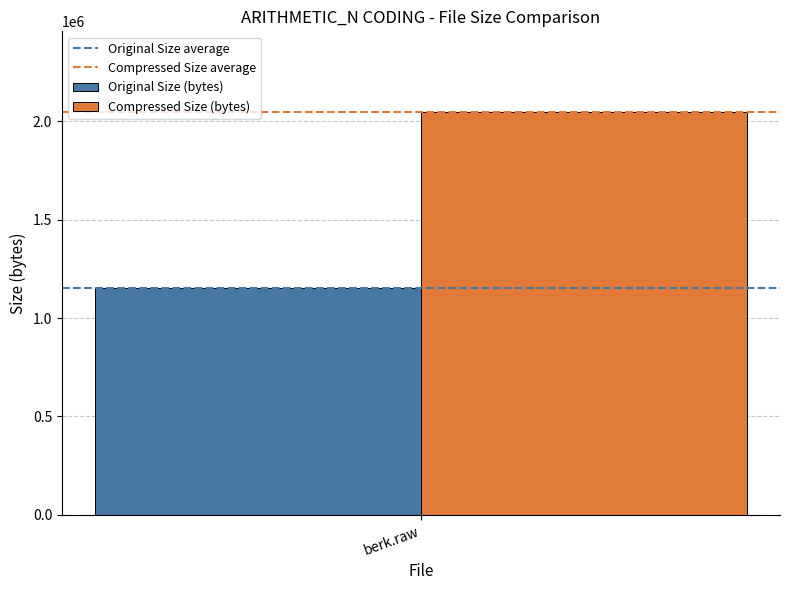

Reading left to right, what are all the values shown in this chart?

Original Size (bytes): berk.raw=1151150
Compressed Size (bytes): berk.raw=2047514